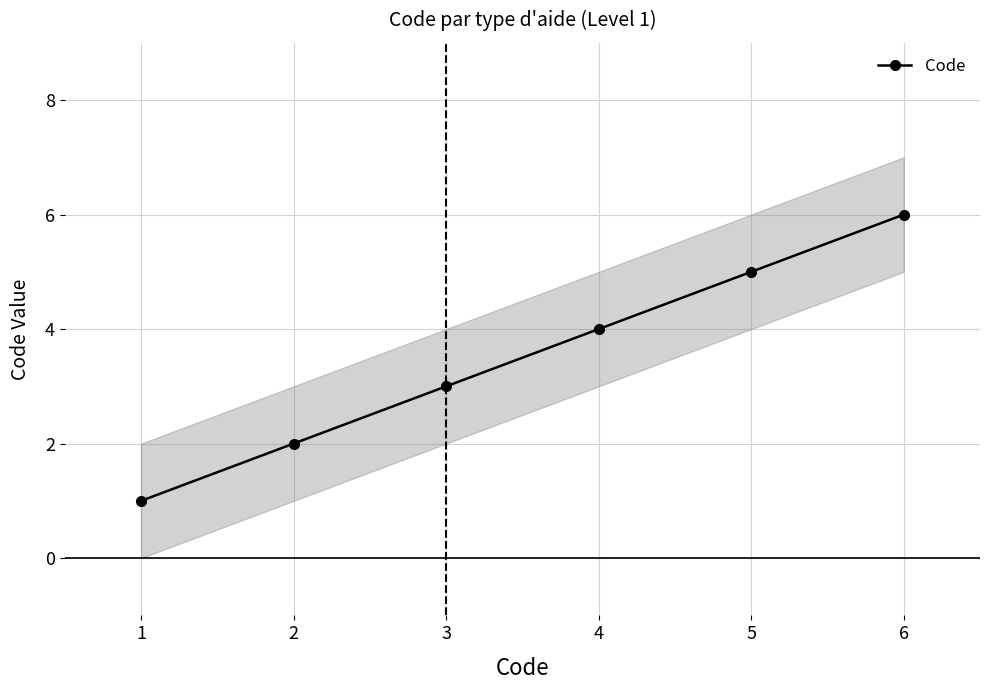

Rank the categories by value from highest to lowest.

6, 5, 4, 3, 2, 1